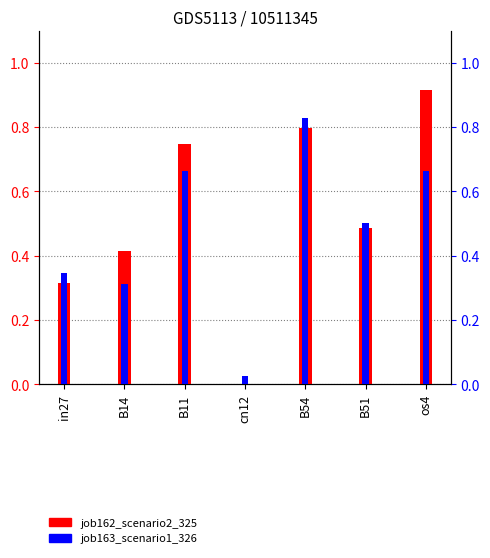

What are all the series names shown in the legend?

job162_scenario2_325, job163_scenario1_326